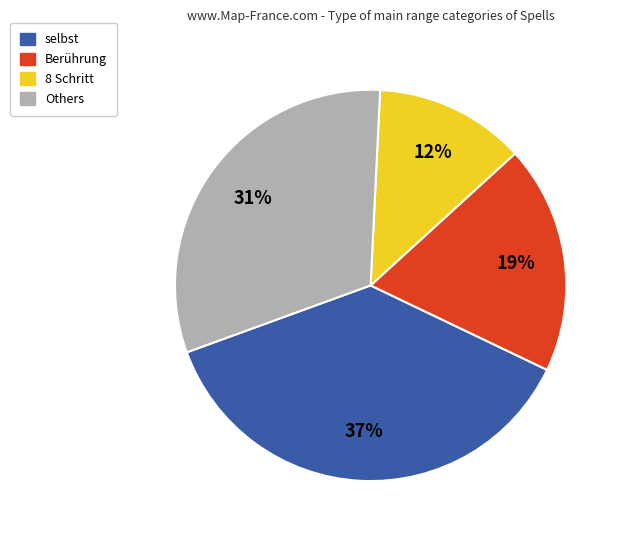

Count the number of slices in the pie.

4